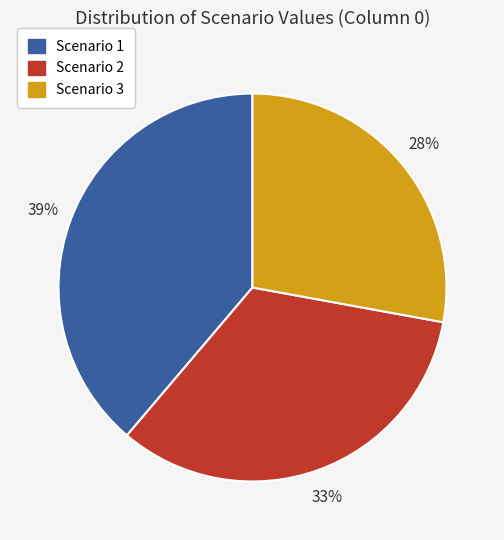

Is it true that Scenario 2 is 39% of the pie?

False